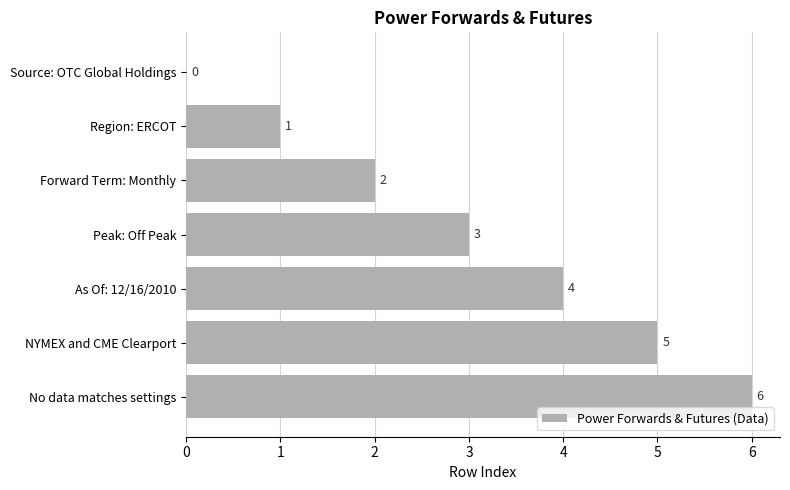

What is the sum of all values?

21